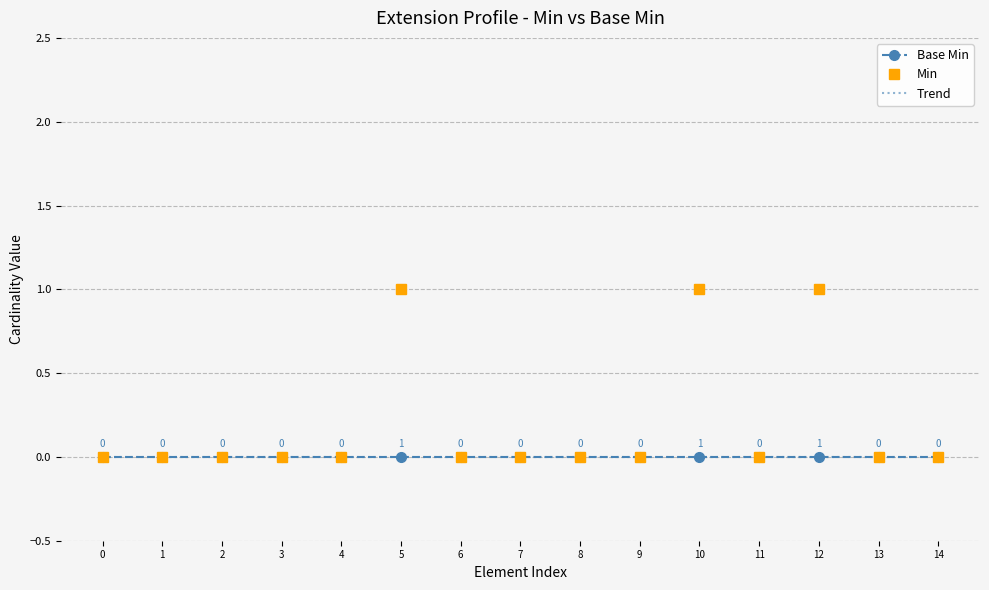

What is the maximum value shown in the chart?

1